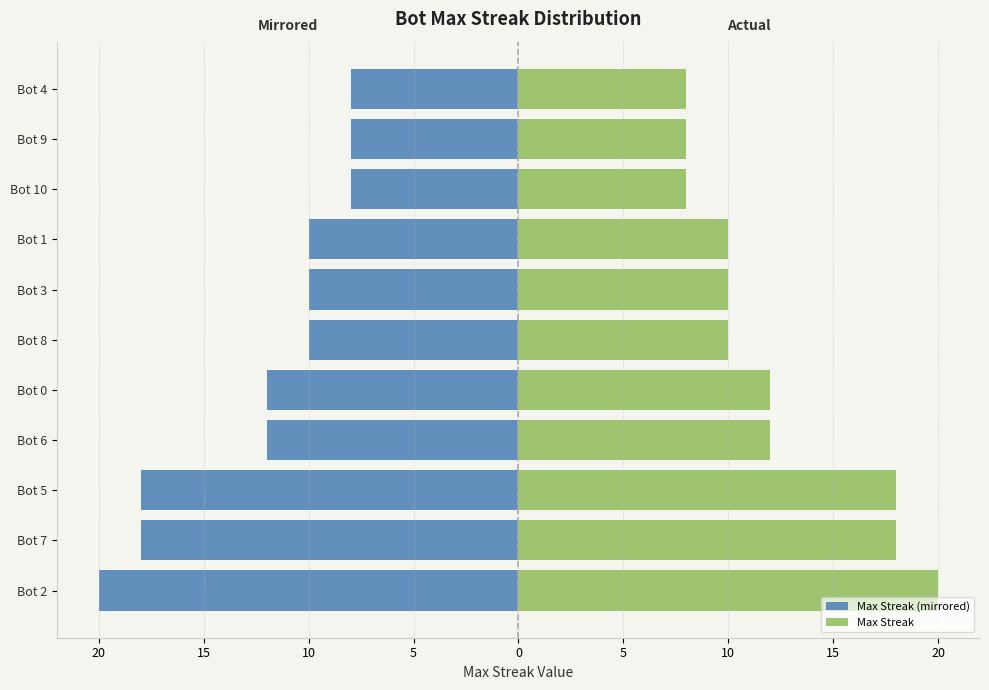

How many bars are there in each group?

2